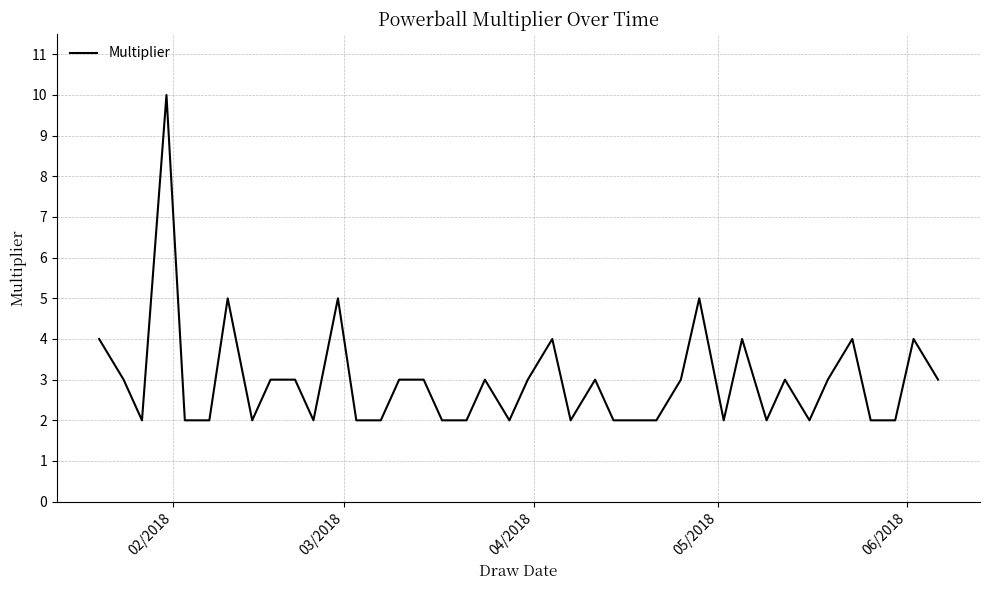

What is the greatest value displayed?

10